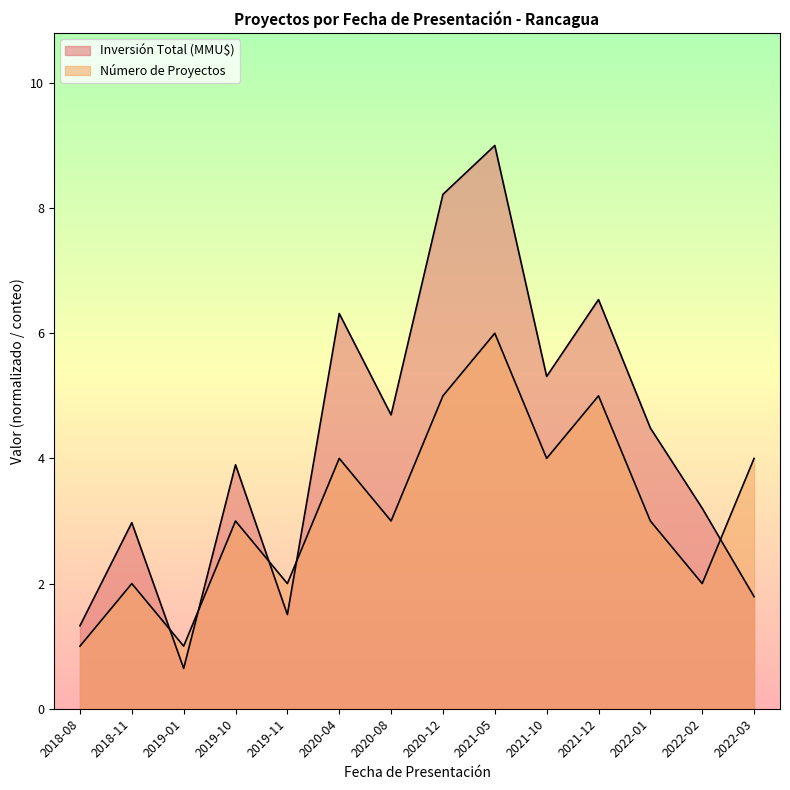

What is the spread (max minus min) of values at 2020-04?

2.3